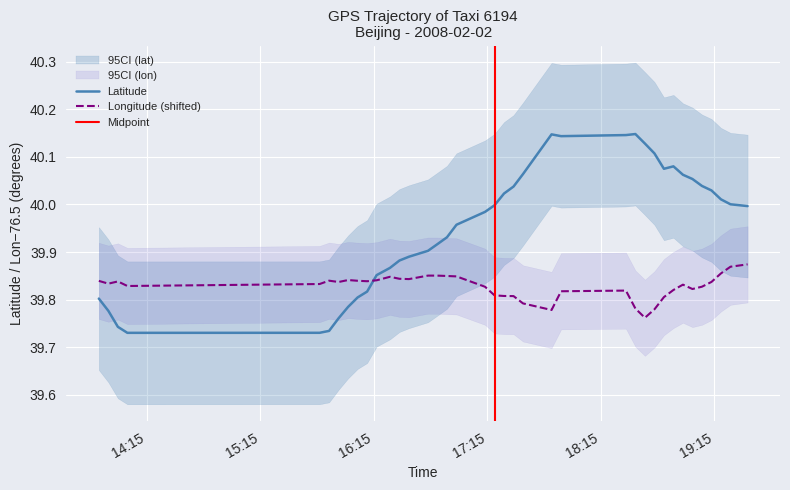

How many intersections are there between Latitude and Longitude (shifted)?

1